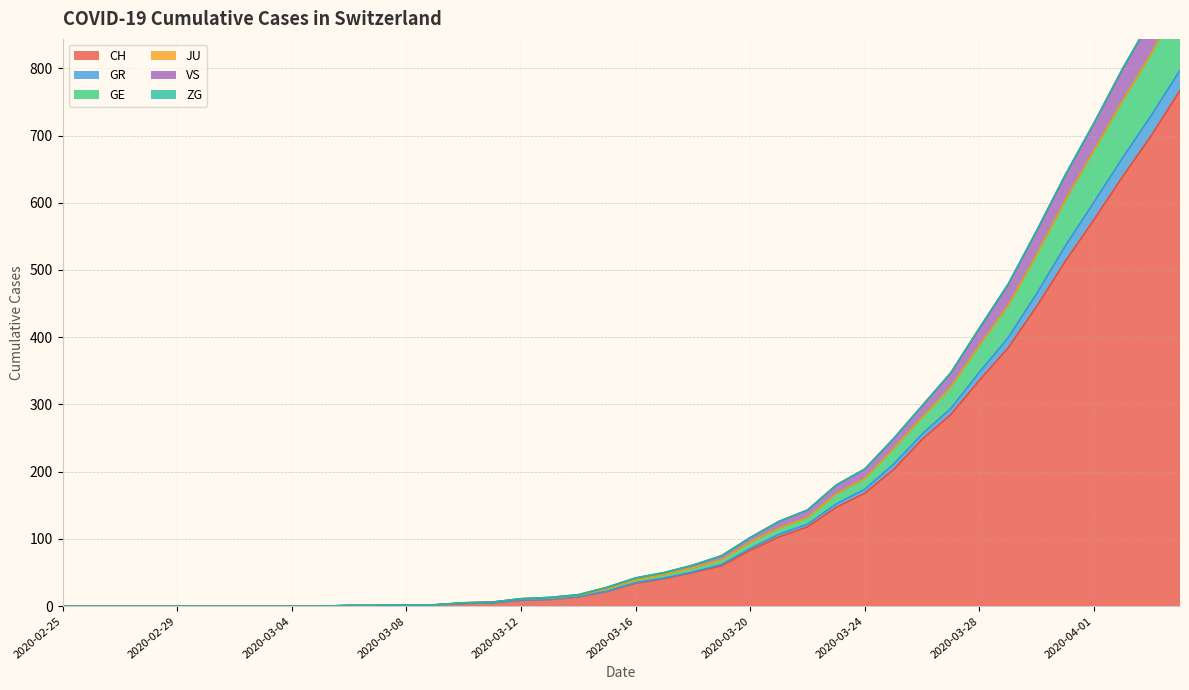

Is it true that GR equals 0 at 2020-02-26?

True